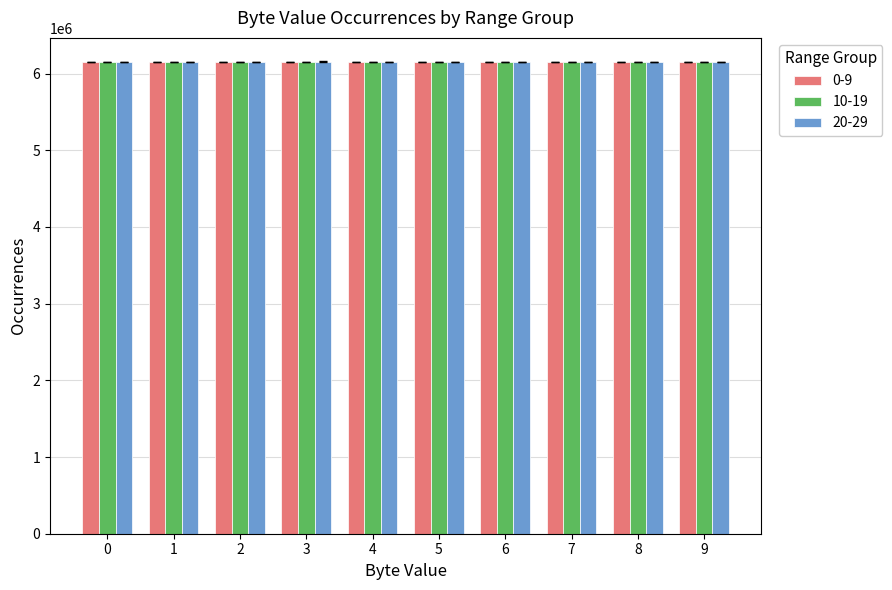

What is the sum of the 20-29 values at 1 and 7?

12303445